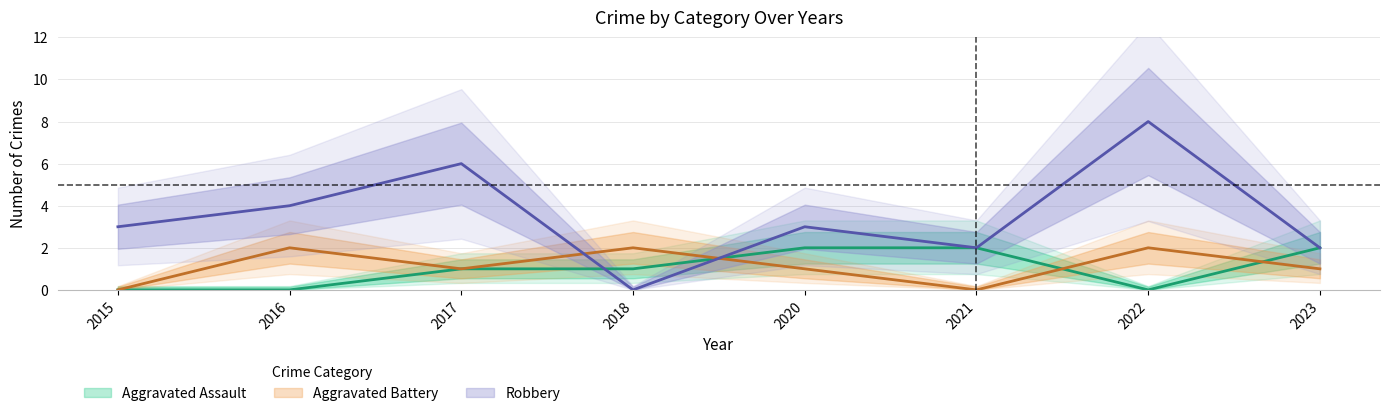

How many lines are shown in the chart?

3